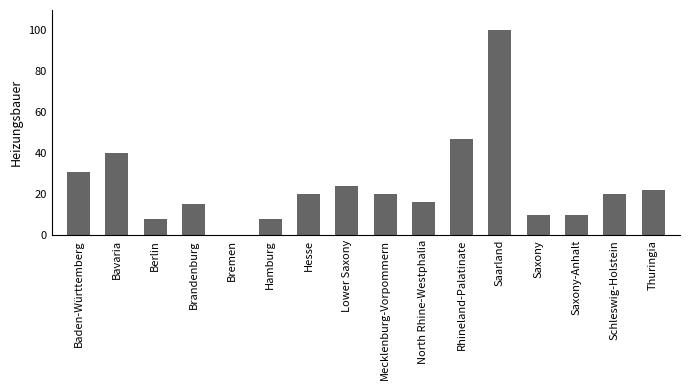

What is the sum of all values?

391